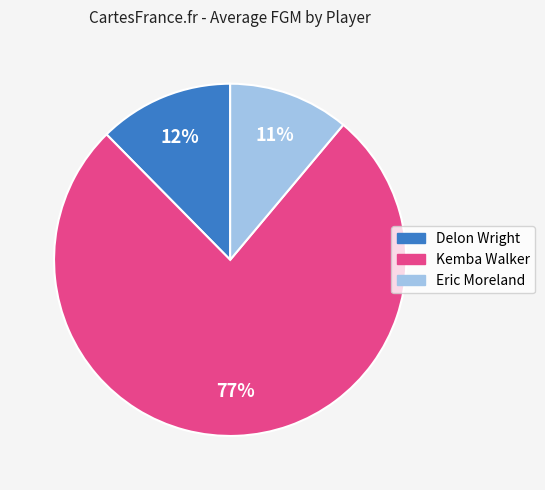

Approximately how many times larger is the value at Eric Moreland compared to Delon Wright?

0.9